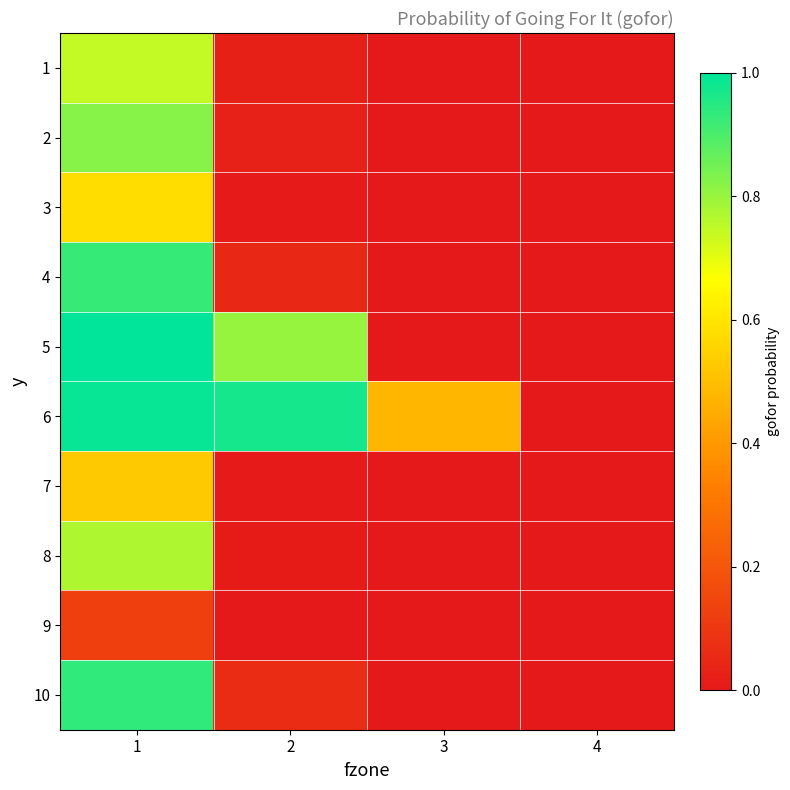

Reading left to right, list all the values displayed in this chart.

1: 1=0.7	2=0.0	3=0.0	4=0.0
2: 1=0.8	2=0.0	3=0.0	4=0.0
3: 1=0.6	2=0.0	3=0.0	4=0.0
4: 1=0.9	2=0.1	3=0.0	4=0.0
5: 1=1.0	2=0.8	3=0.0	4=0.0
6: 1=1.0	2=1.0	3=0.5	4=0.0
7: 1=0.5	2=0.0	3=0.0	4=0.0
8: 1=0.8	2=0.0	3=0.0	4=0.0
9: 1=0.1	2=0.0	3=0.0	4=0.0
10: 1=0.9	2=0.1	3=0.0	4=0.0